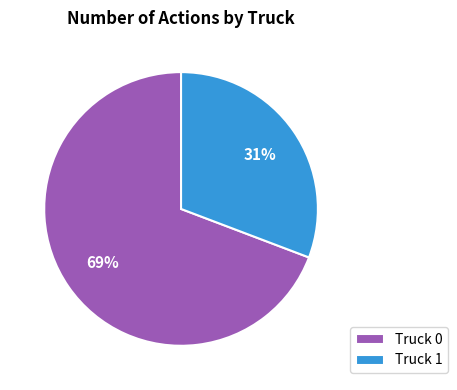

To the nearest percent, what is the difference between the Truck 0 and Truck 1 slice percentages?

38%